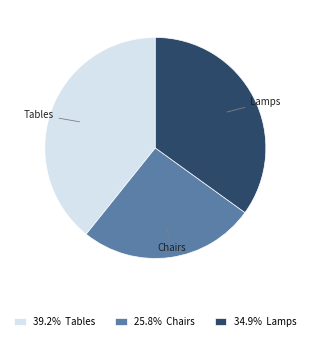

Count the number of slices in the pie.

3